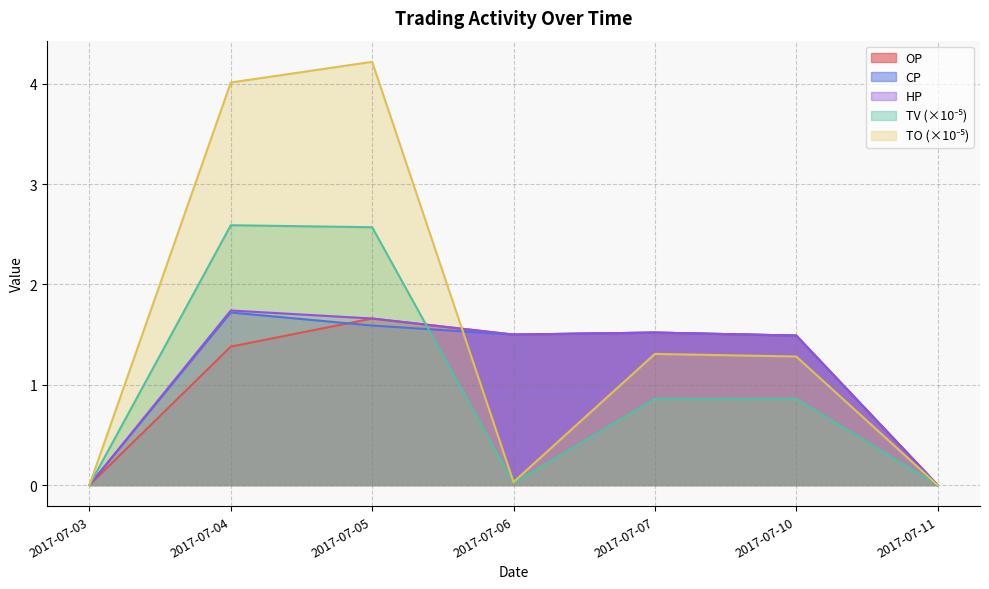

How many values in the OP series are below 1?

2